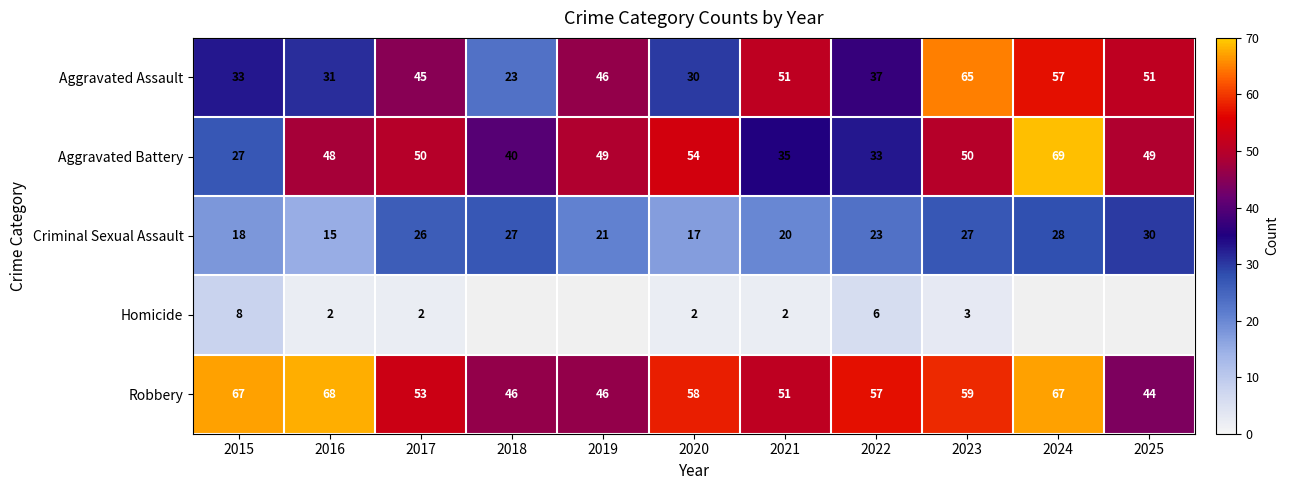

Between 2016 and 2023, which series saw the biggest shift?

Aggravated Assault